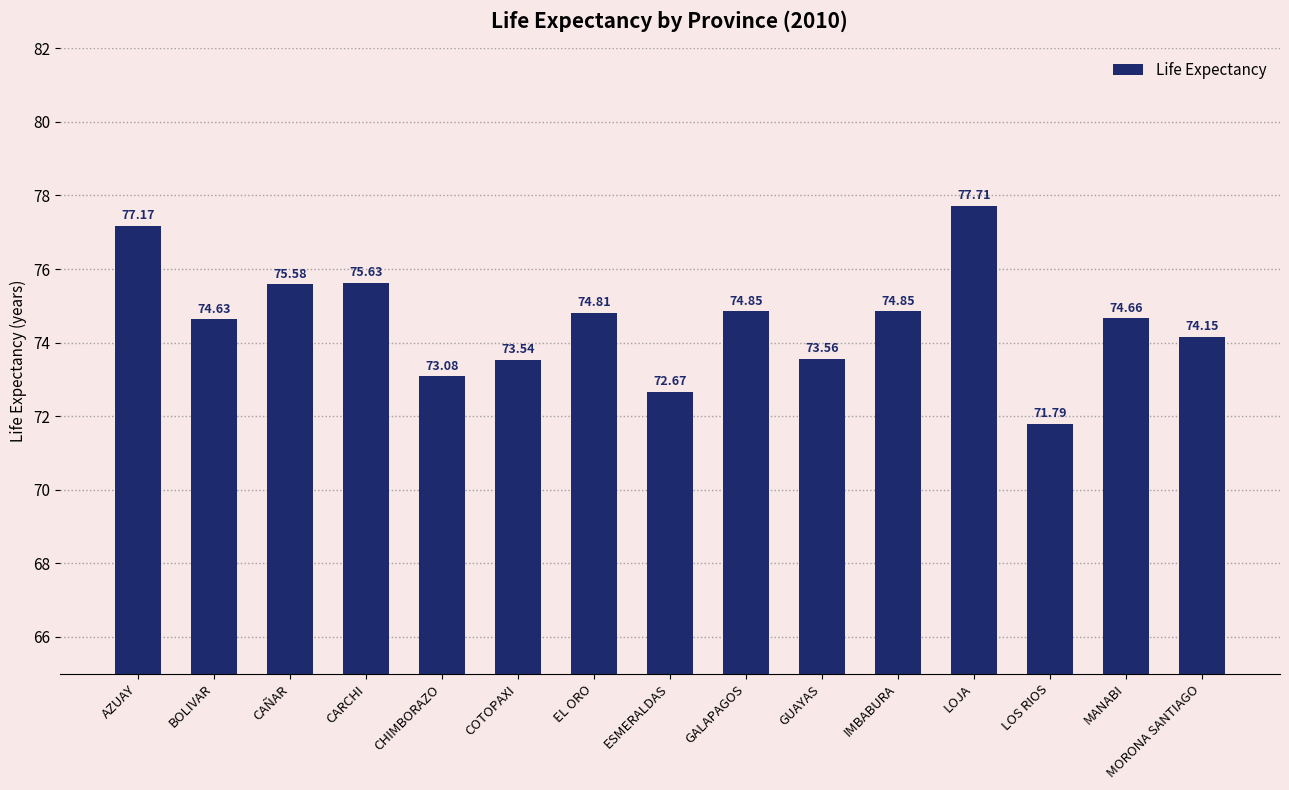

The chart shows a value of 74.8 at IMBABURA. True or false?

True